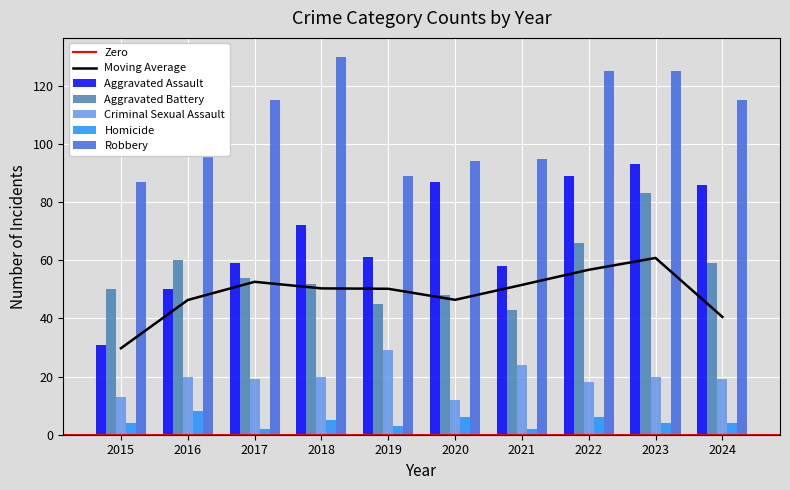

What is the total value across all series at 2020?

247